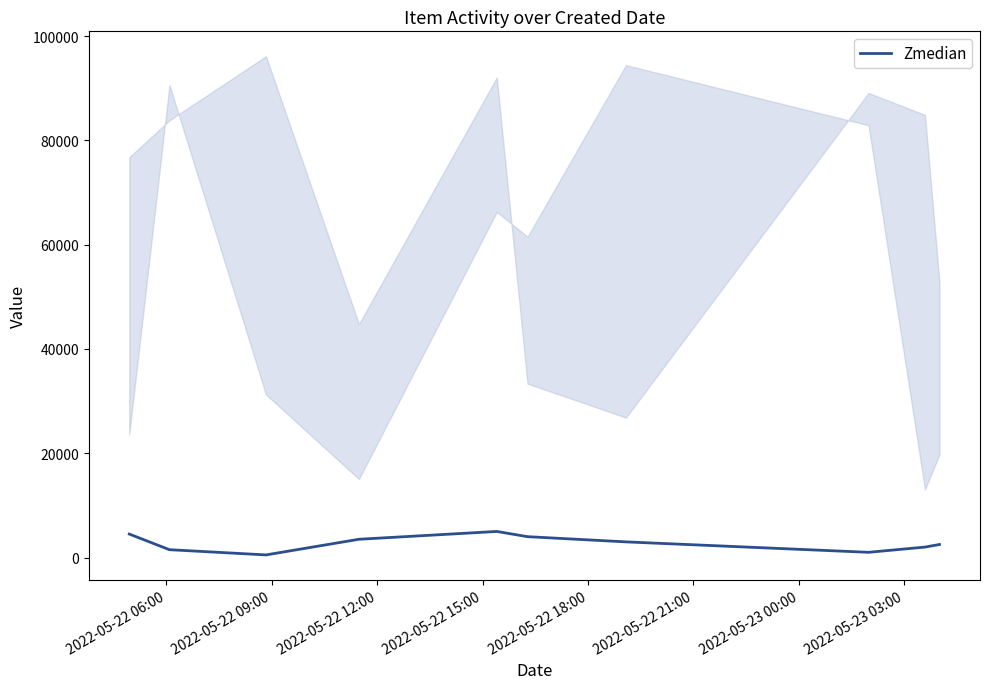

How many interior local peaks (higher than both neighbors) does the data have?

1